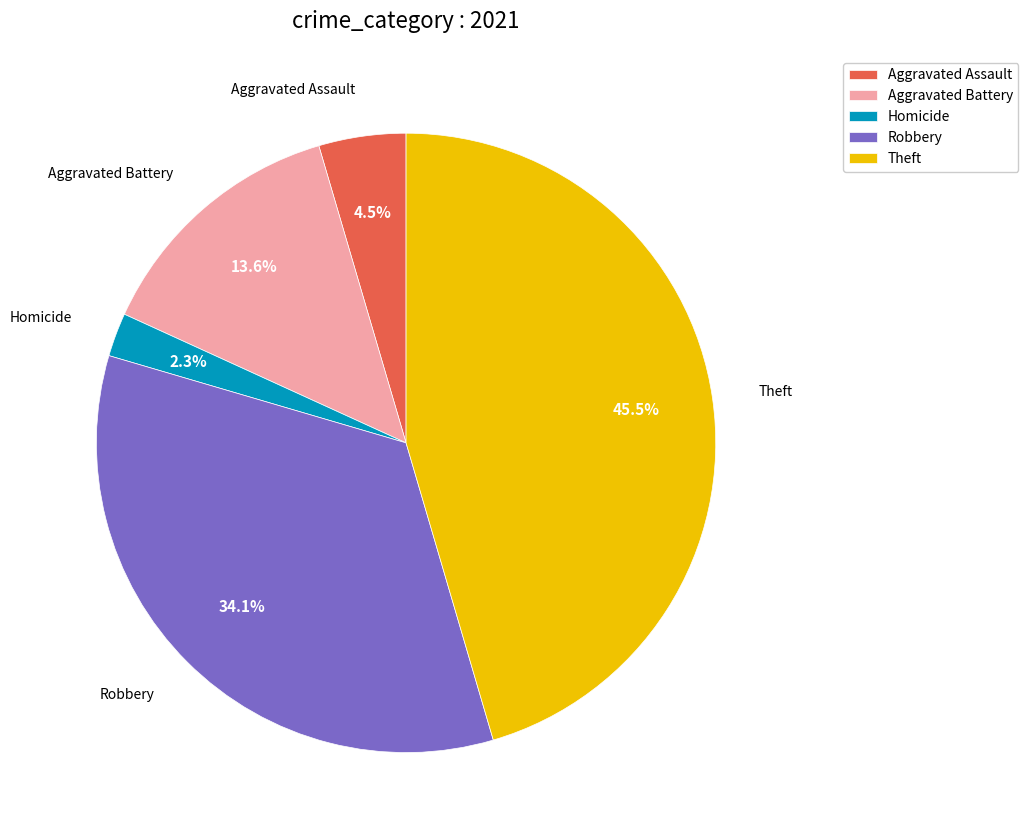

The Robbery slice represents 44% of the pie. True or false?

False